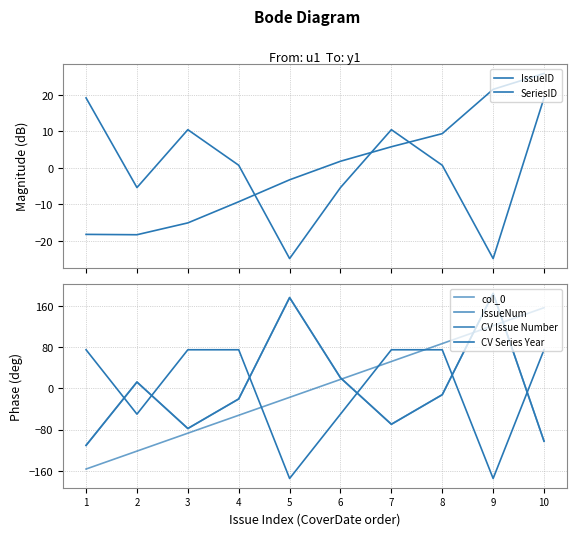

Count the number of data series in this chart.

6